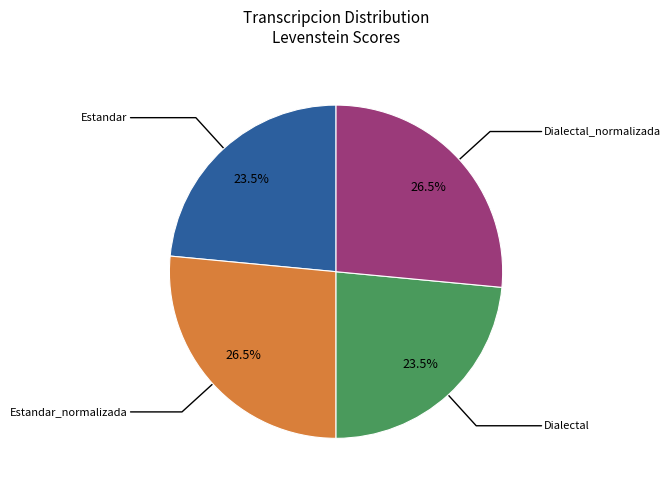

Is there a majority slice in this chart?

No